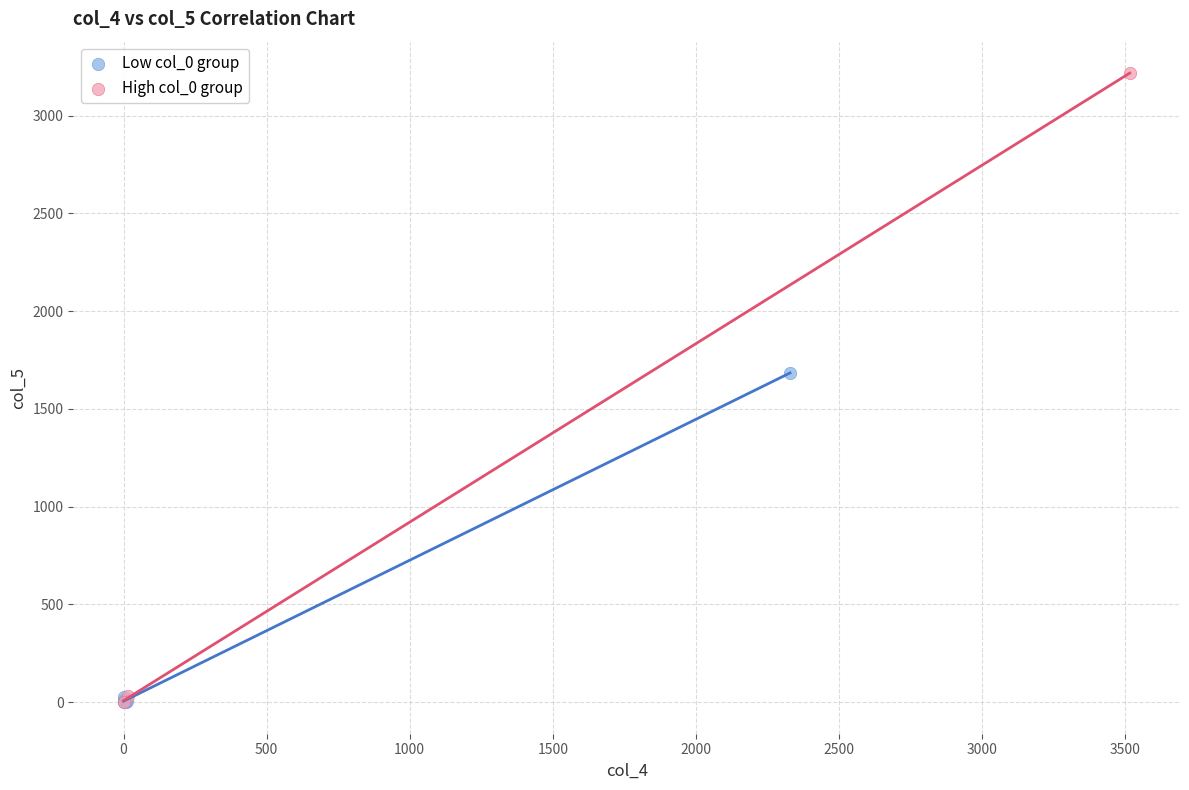

What are all the series names shown in the legend?

Low col_0 group, High col_0 group